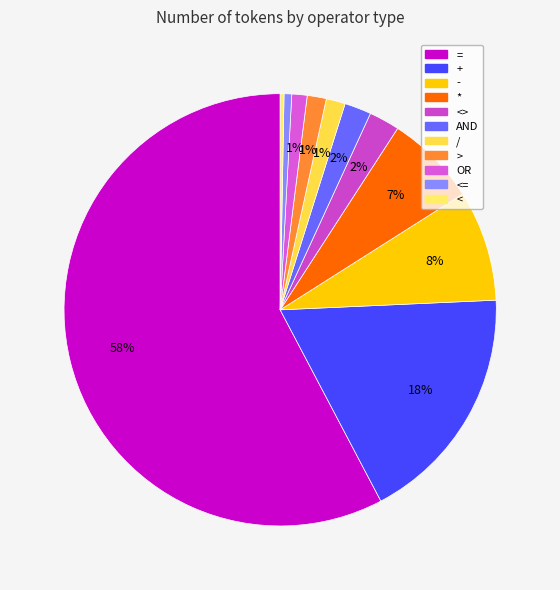

Is there a majority slice in this chart?

Yes